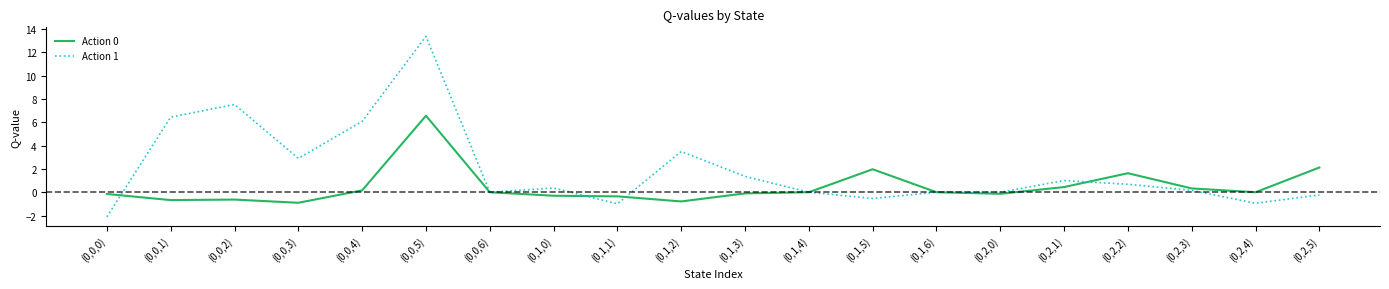

Is the value of Action 0 at (0,1,1) greater than the value of Action 1 at (0,0,1)?

No